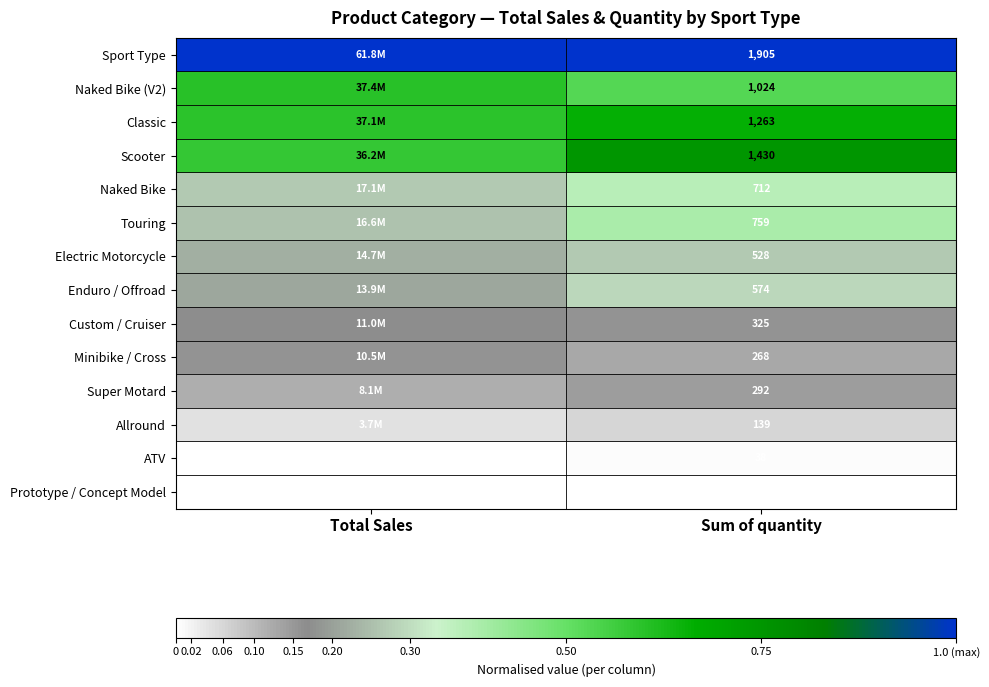

Which series changed the most between Total Sales and Sum of quantity?

Scooter